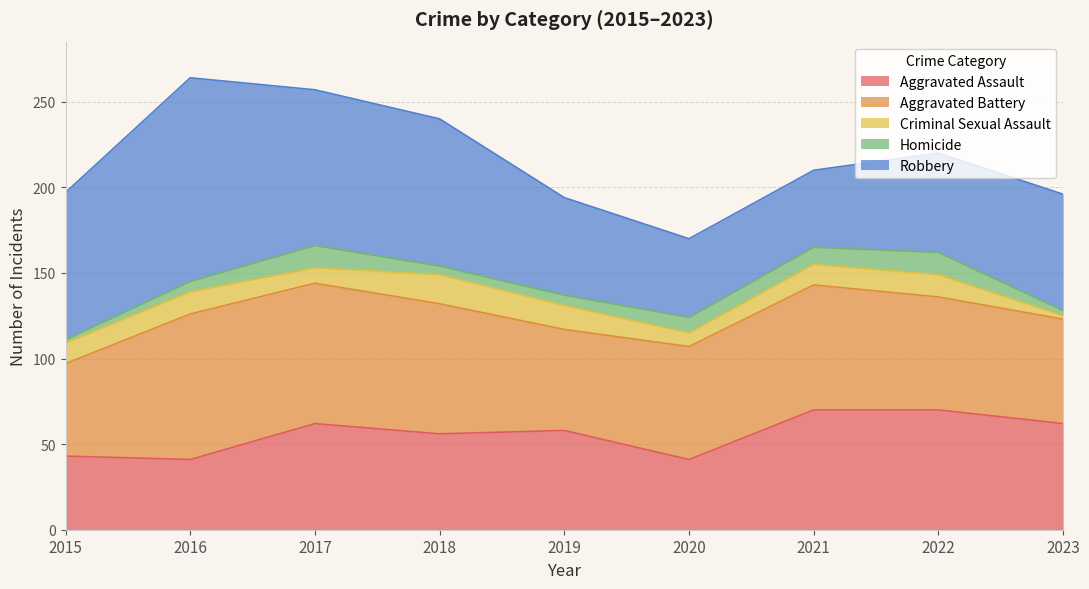

True or false: Robbery and Homicide intersect in this chart.

False